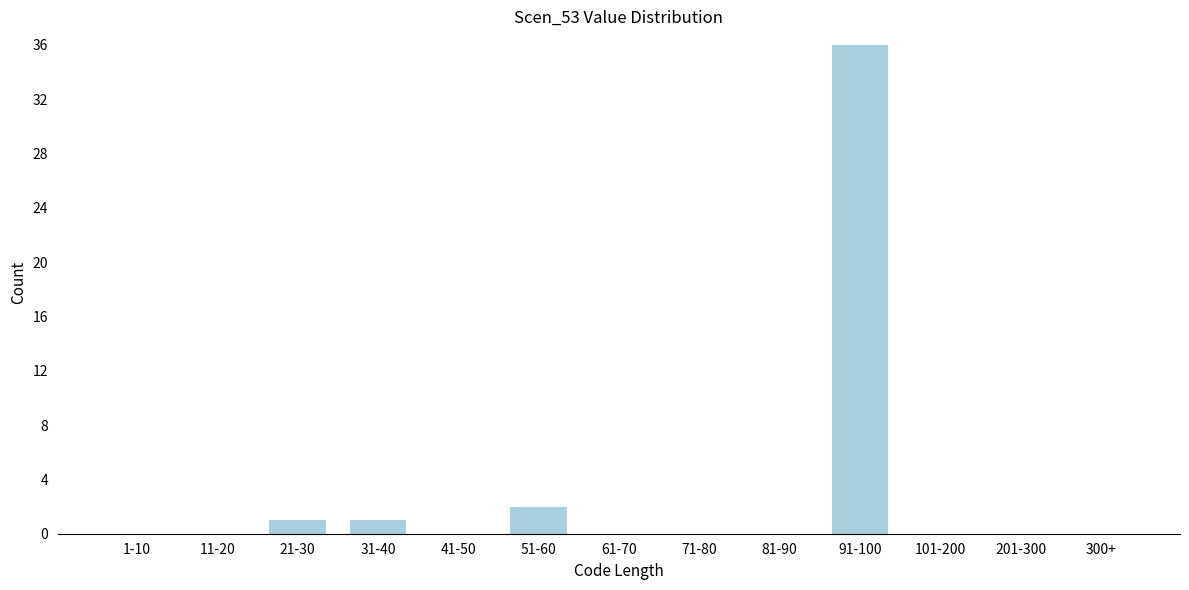

Reading left to right, extract all data points from this chart.

1-10=0	11-20=0	21-30=1	31-40=1	41-50=0	51-60=2	61-70=0	71-80=0	81-90=0	91-100=36	101-200=0	201-300=0	300+=0